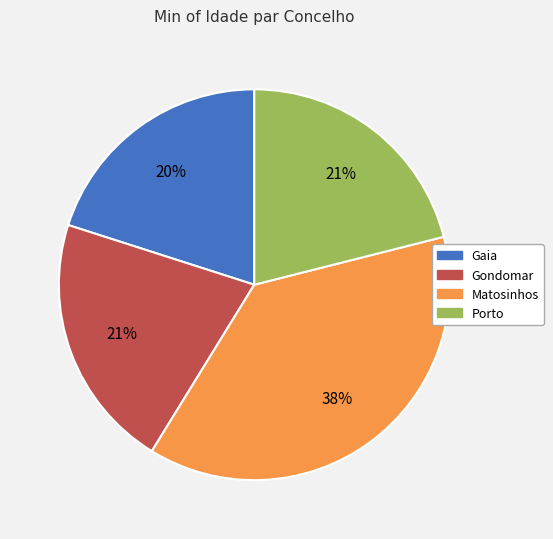

Is there a majority slice in this chart?

No